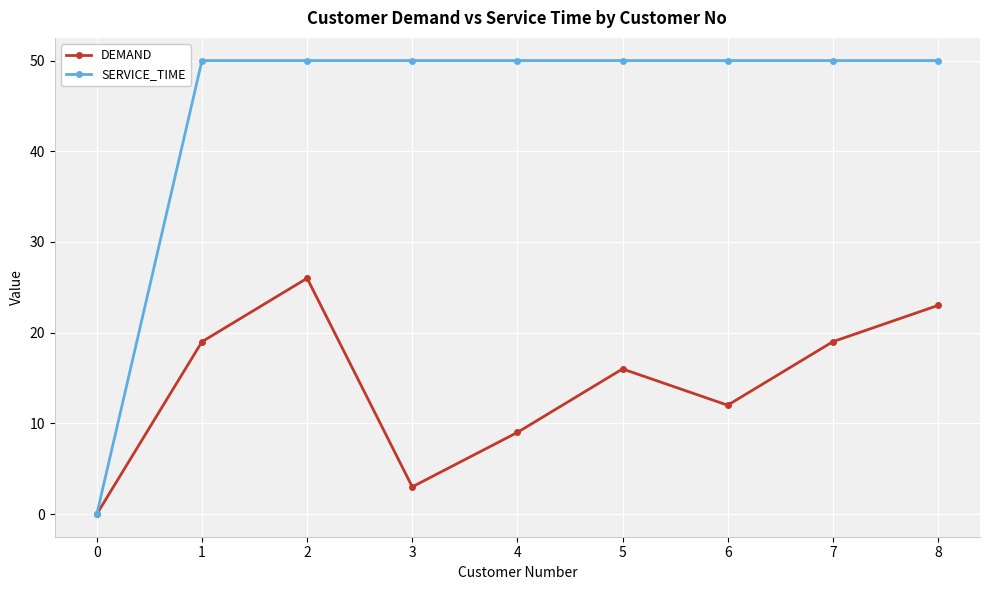

Rank the series by their maximum value, from highest to lowest.

SERVICE_TIME, DEMAND